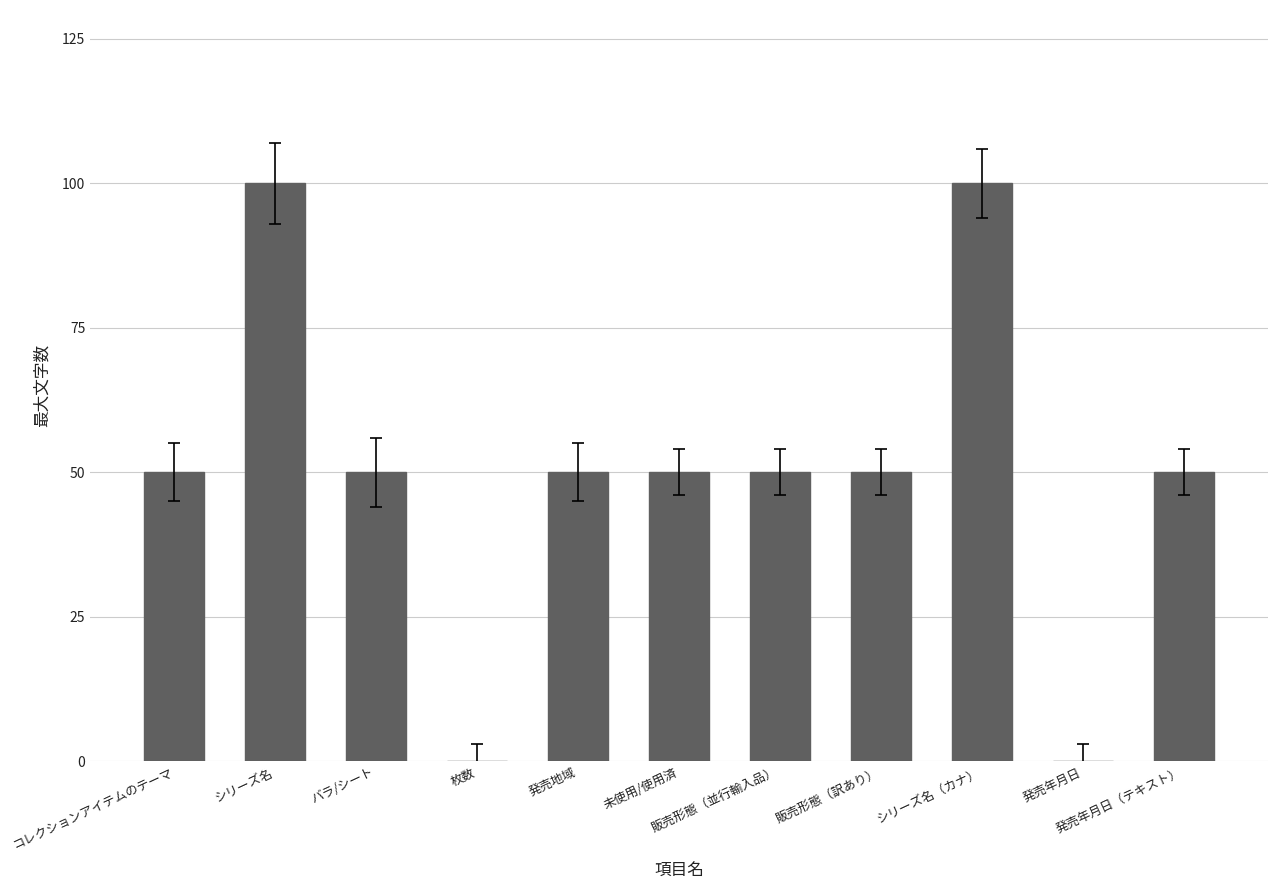

What is the greatest value displayed?

100